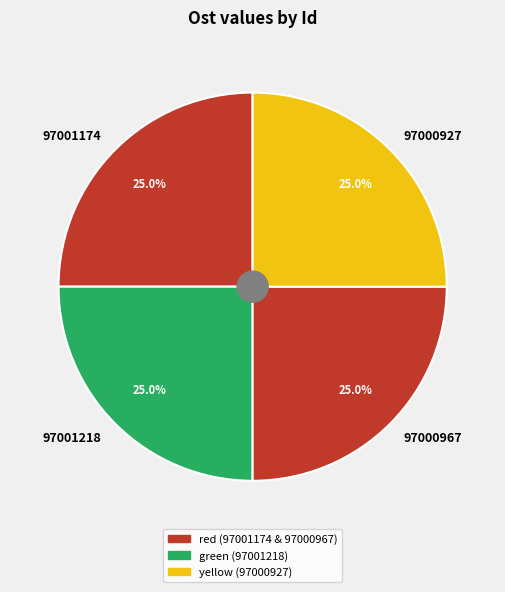

What percentage is NOT represented by 97001218?

75.0%